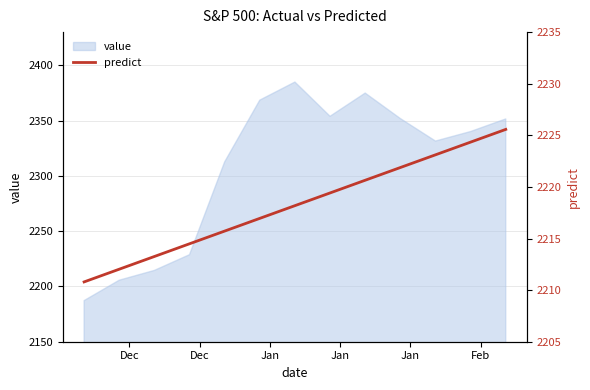

What is the maximum value for value?

2384.8